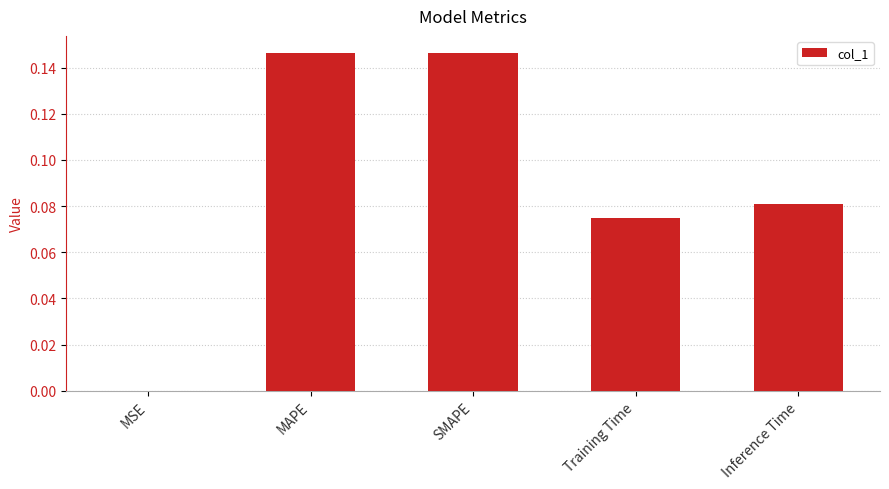

Between Training Time and Inference Time, which is larger?

Inference Time